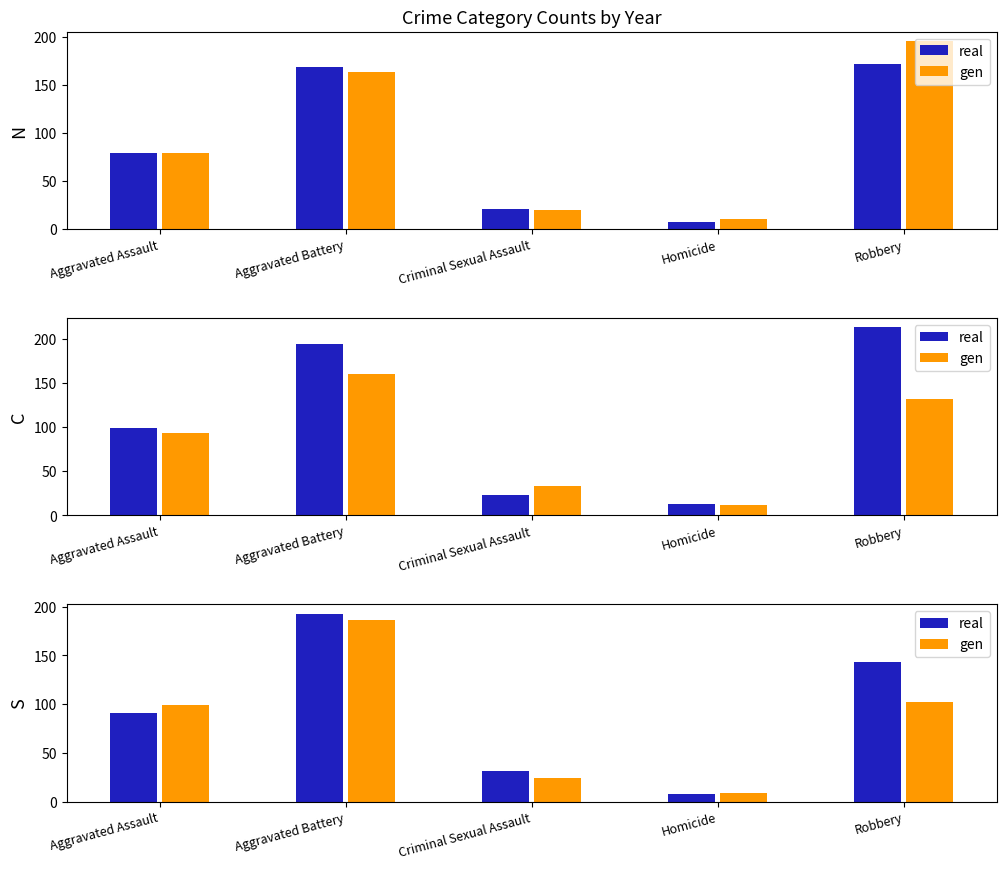

What is the sum of the real values at Robbery and Aggravated Battery?

336